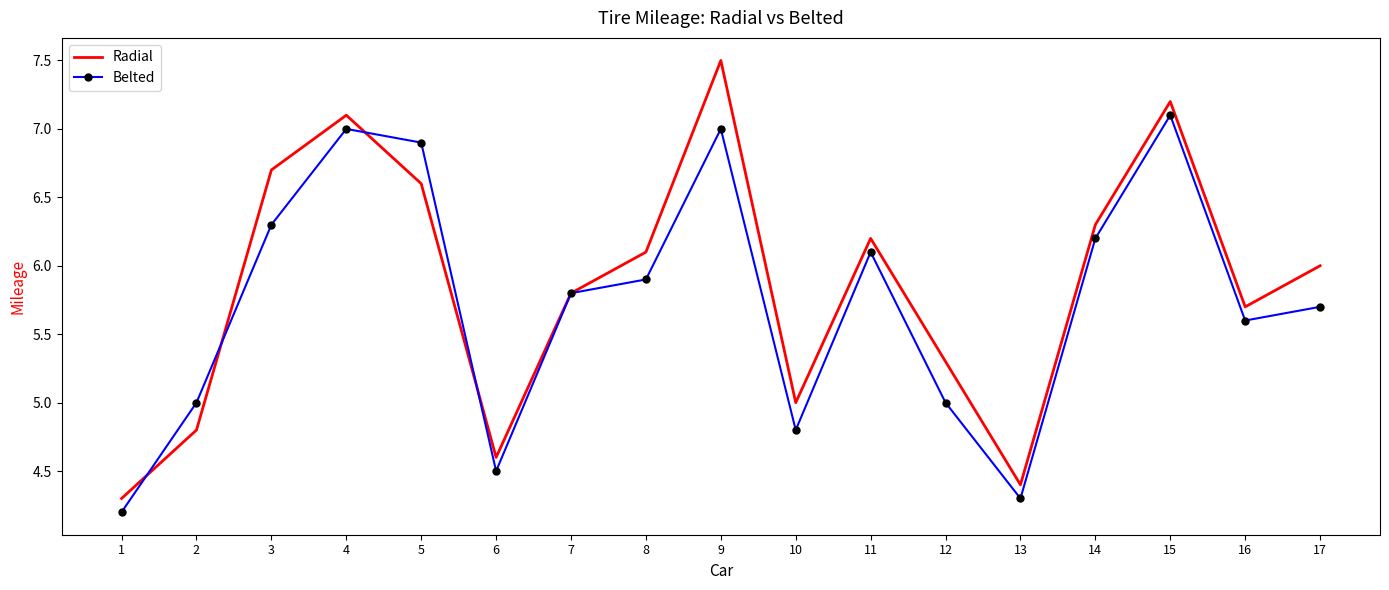

Rank the series by their maximum value, from lowest to highest.

Belted, Radial